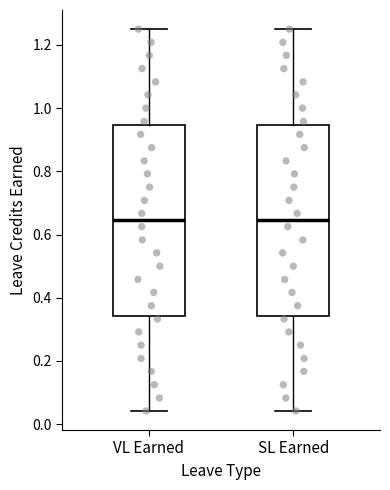

Reading left to right, transcribe this box plot: for each box, give where its median line is, the range the box spans, and where its two whiskers end, as read against the y-axis. The values are not printed on the chart, so give them approximately, as read against the axis.

VL Earned: median 0.64, box 0.34 to 0.94, whiskers 0.04 to 1.26
SL Earned: median 0.64, box 0.34 to 0.94, whiskers 0.04 to 1.26